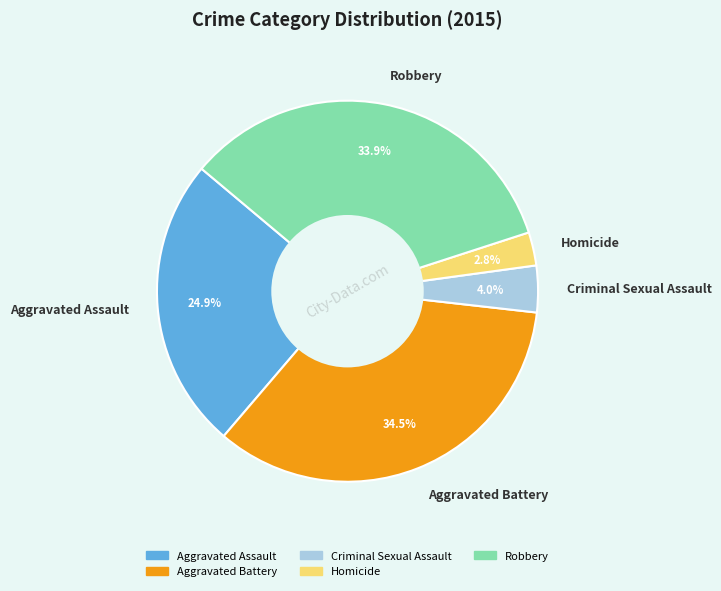

To the nearest percent, what percentage of the pie is Criminal Sexual Assault?

4%